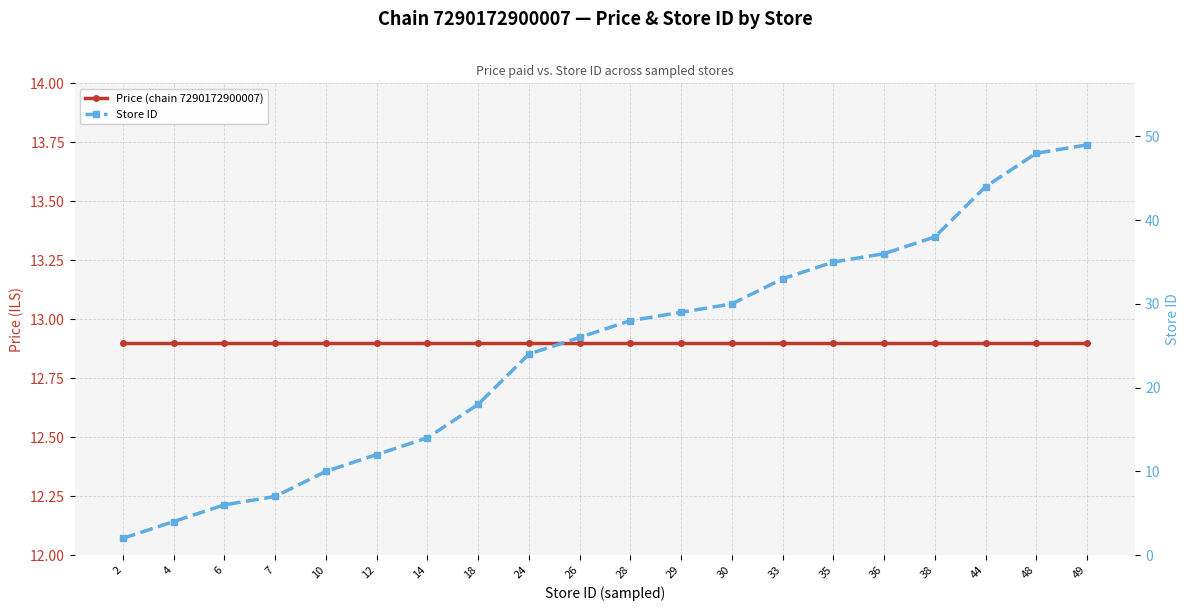

Which series has the widest spread of values?

Store ID